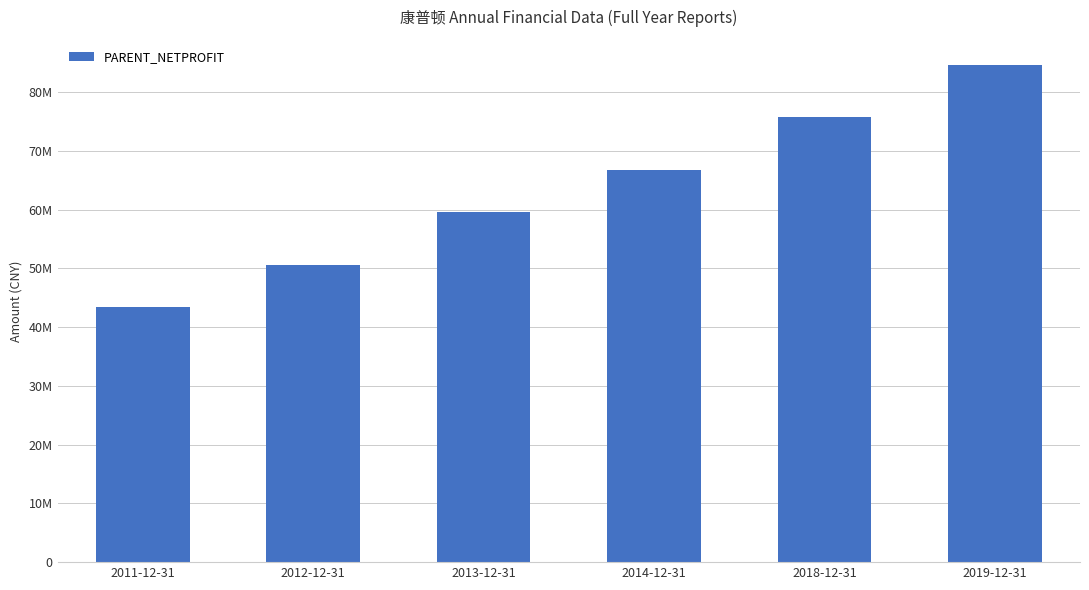

List the labels in order of value, smallest first.

2011-12-31, 2012-12-31, 2013-12-31, 2014-12-31, 2018-12-31, 2019-12-31